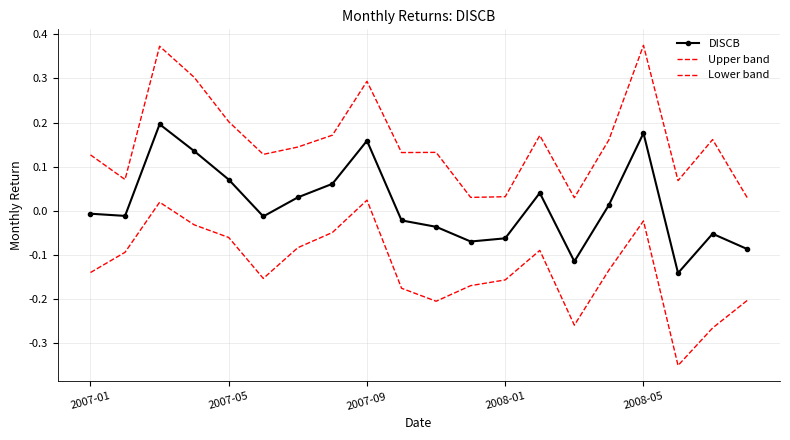

What is the difference between the maximum and minimum values in the Upper band series?

0.3